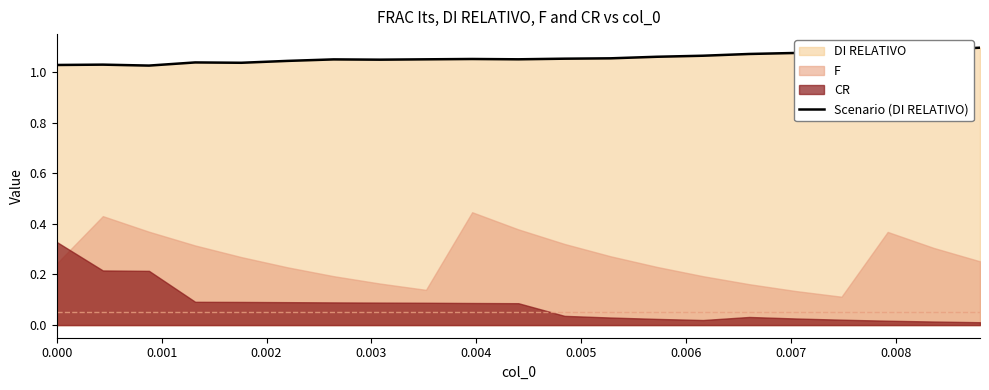

How many categories are shown in the chart?

21